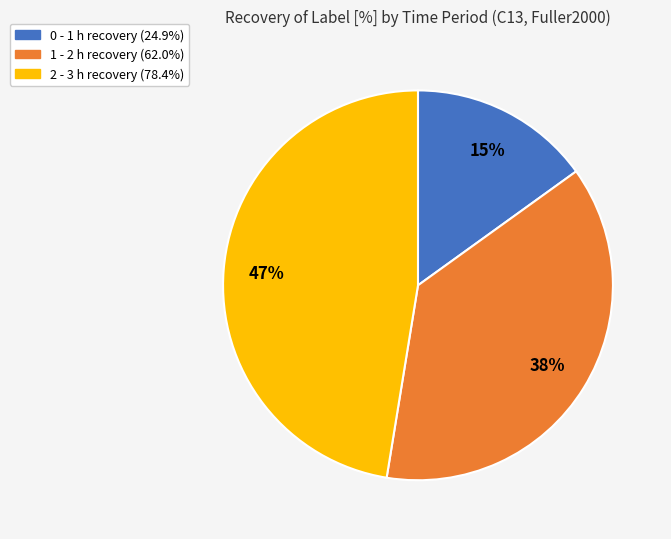

Is the sum of 2 - 3 and 0 - 1 greater than half?

Yes